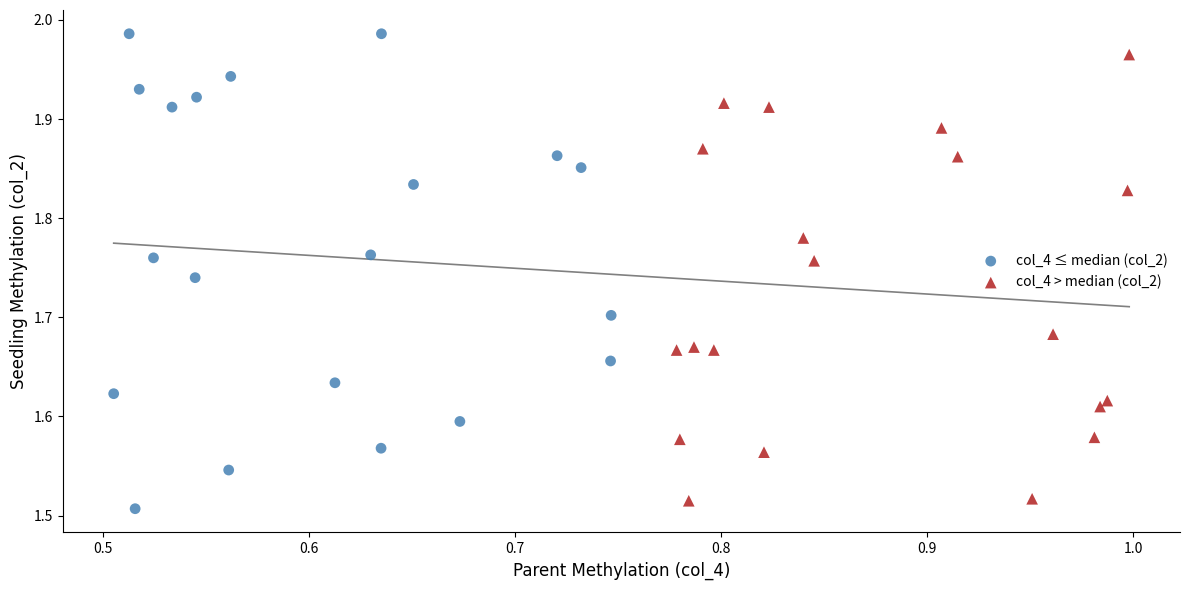

Which series reaches the maximum Y coordinate?

col_4 ≤ median (col_2)